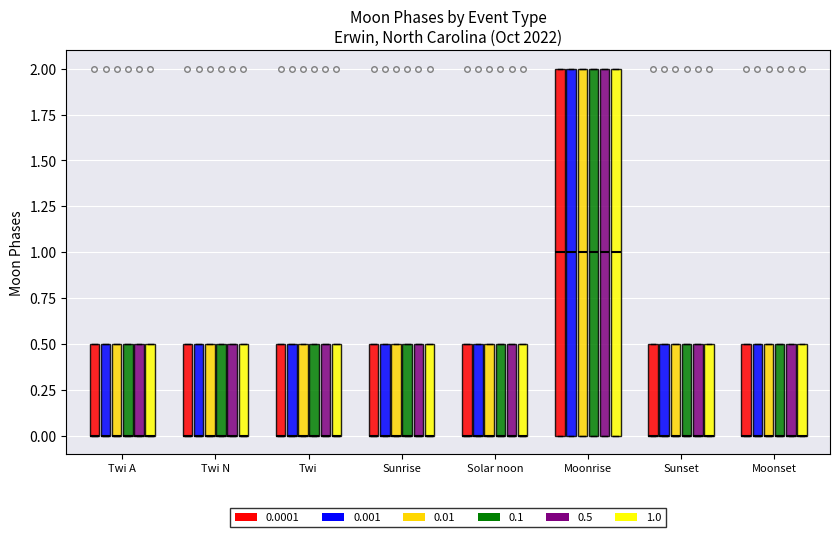

Is it true that Moon Phases avg equals 0.2 at Solar noon?

True